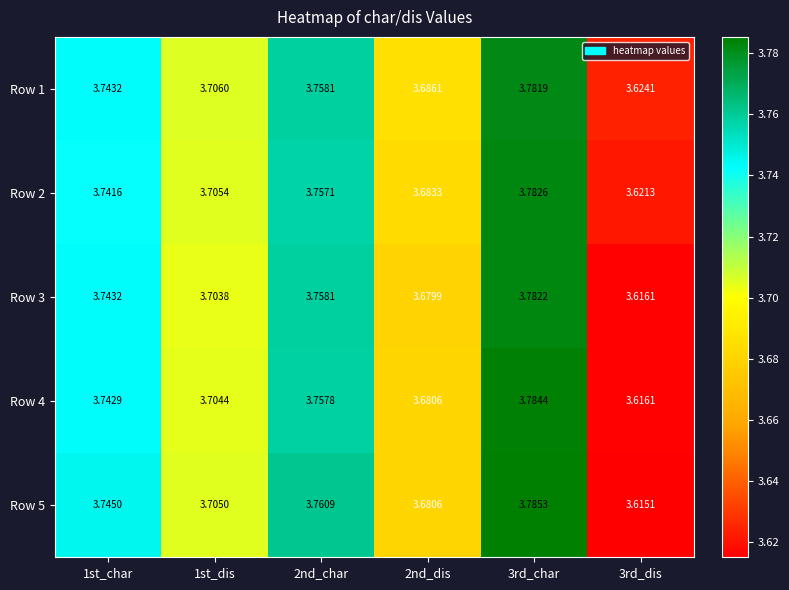

Is the value of Row 5 at 3rd_char greater than the value of Row 1 at 3rd_dis?

Yes